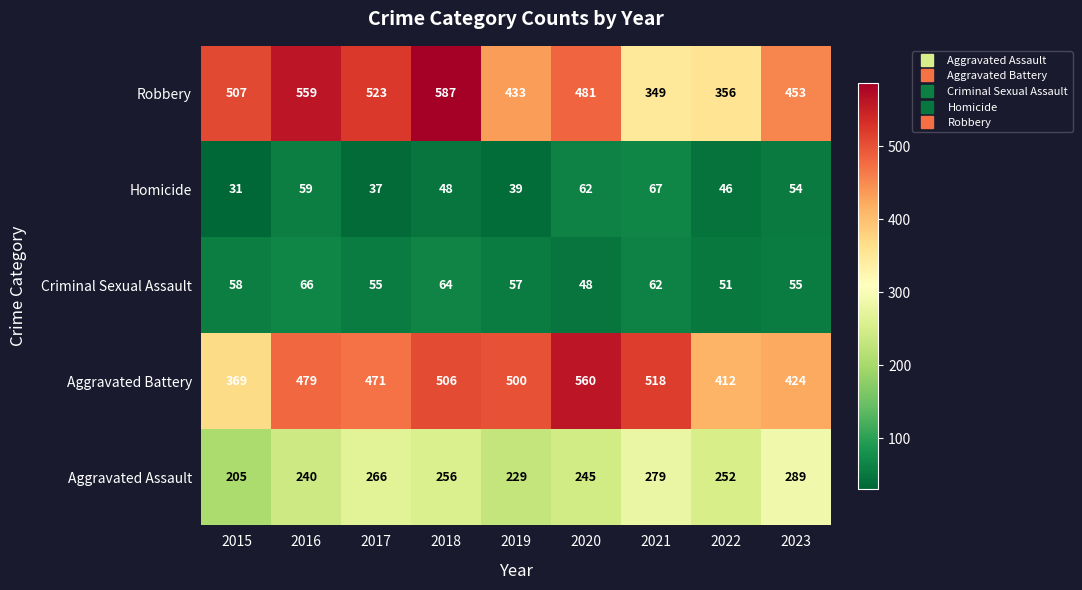

List the series in order of their peak value, highest first.

Robbery, Aggravated Battery, Aggravated Assault, Homicide, Criminal Sexual Assault